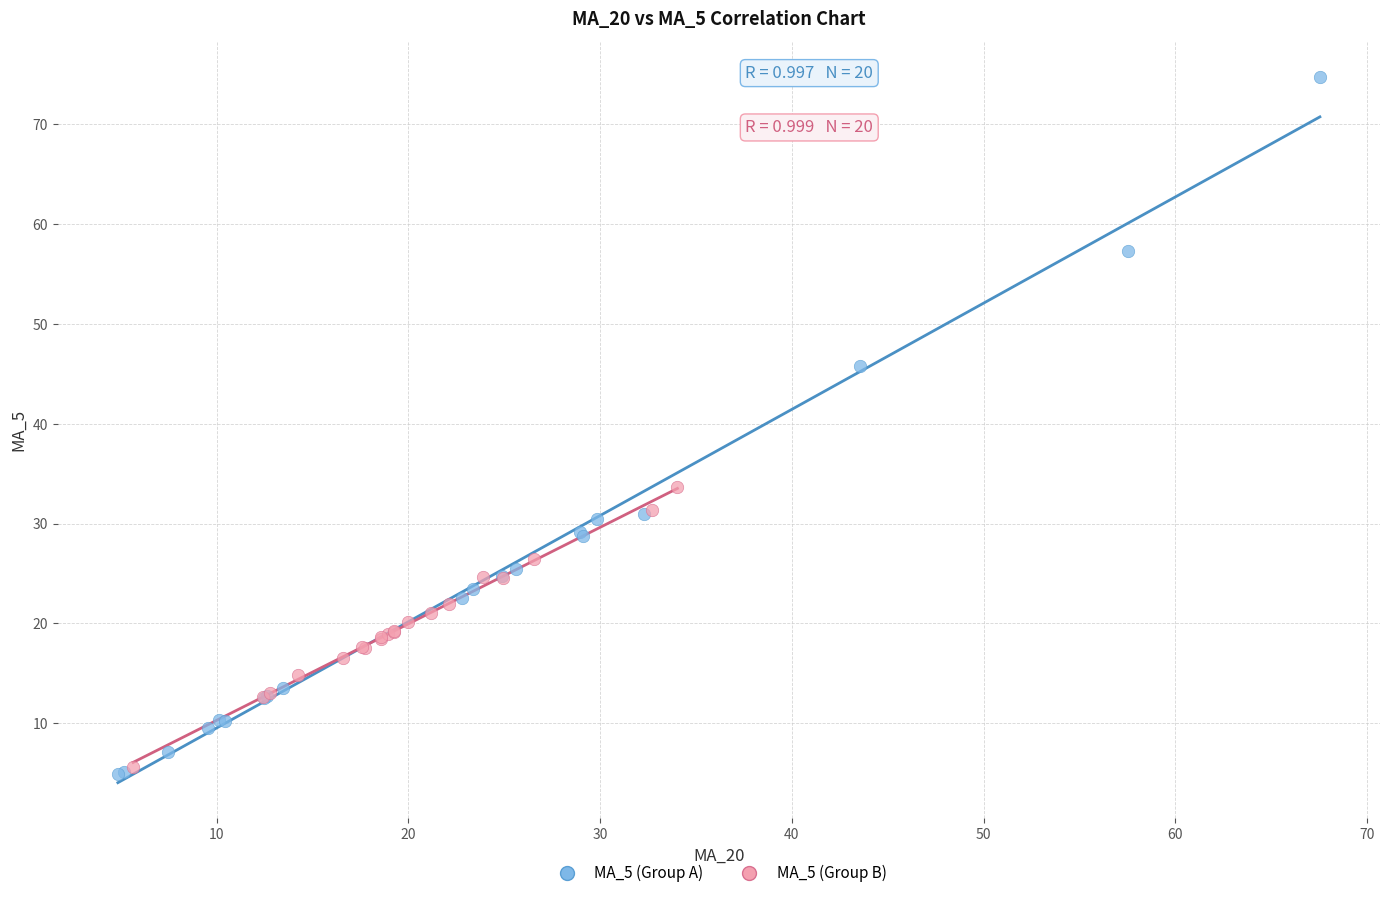

Which series contains the highest Y value?

MA_5 (Group A)